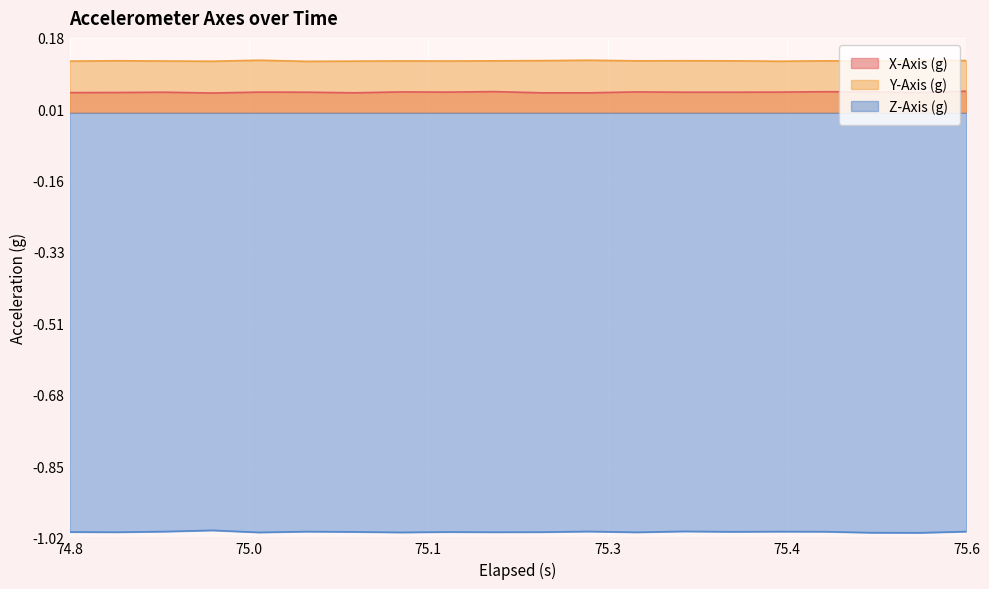

What is the average value of the Y-Axis (g) series?

0.1